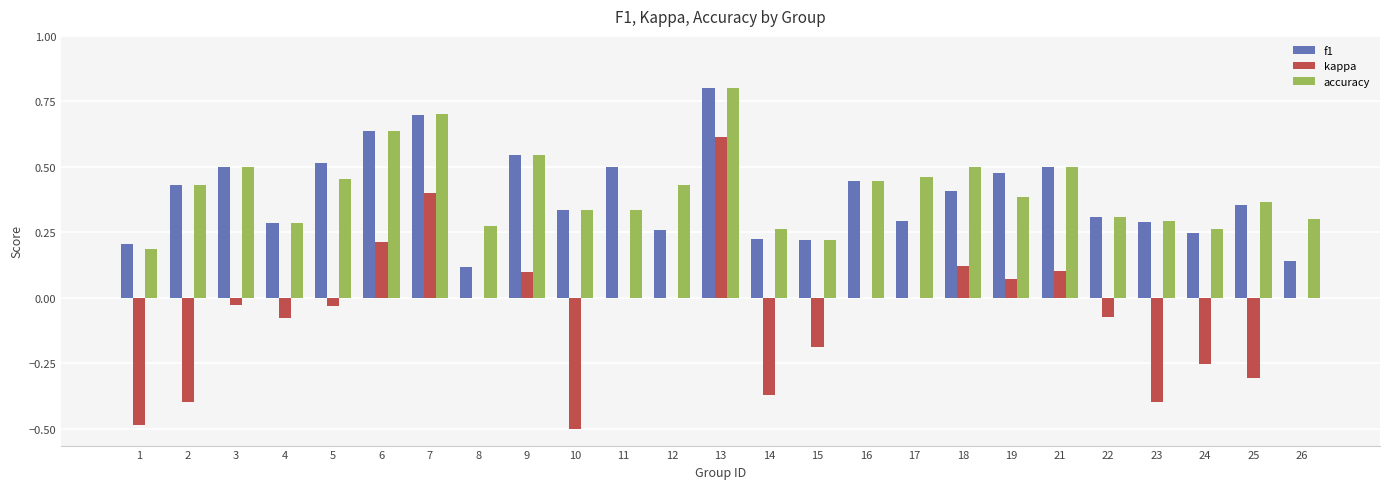

What is the sum of all f1 values?

9.7